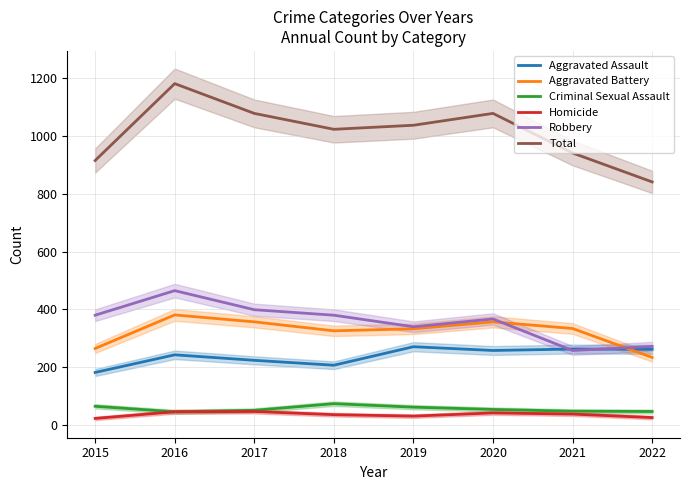

True or false: Homicide and Total intersect in this chart.

False